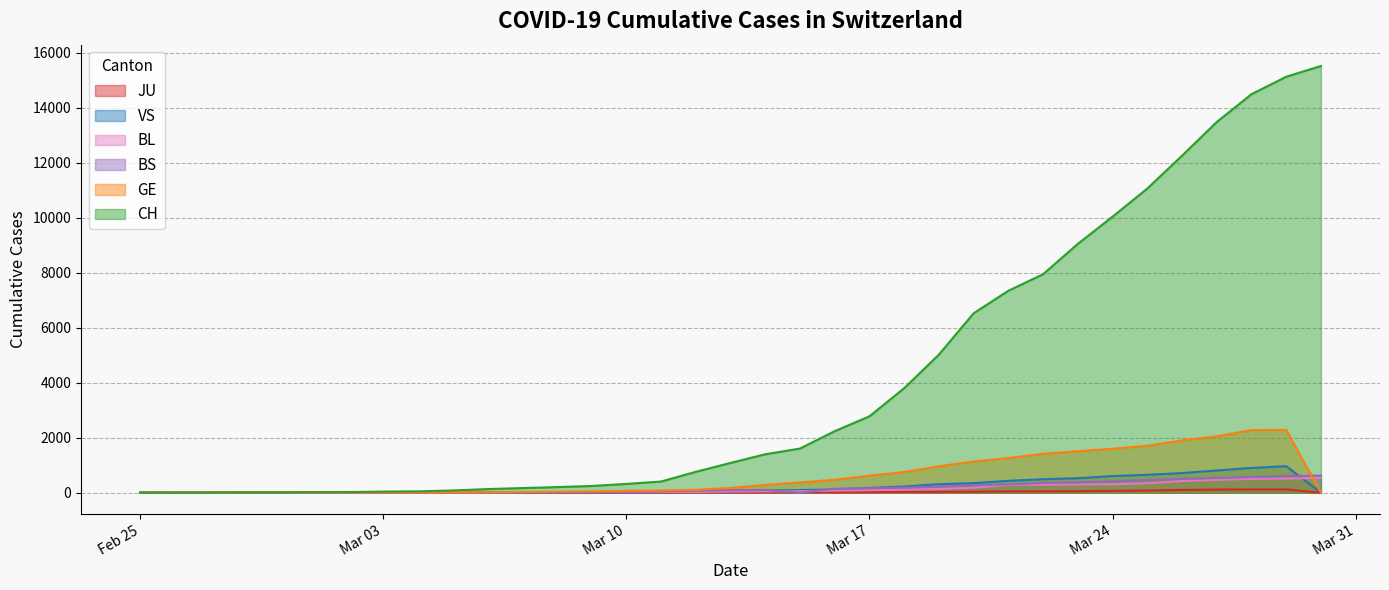

True or false: GE and CH cross at least once.

False